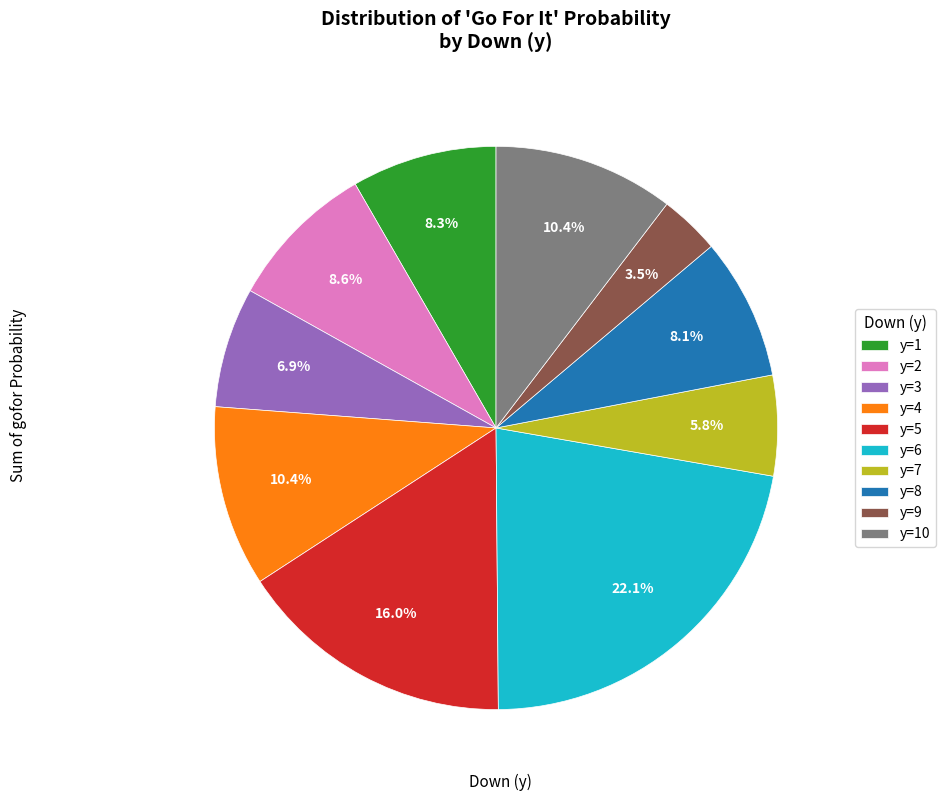

Is y=4 the majority of the pie?

No